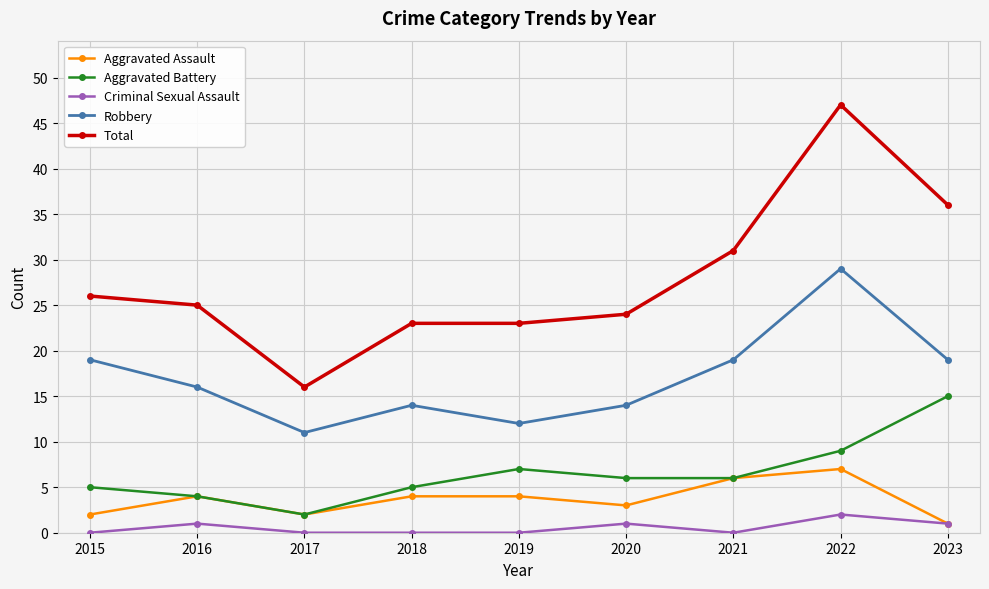

True or false: Aggravated Assault has a value of 1 at 2023.

True